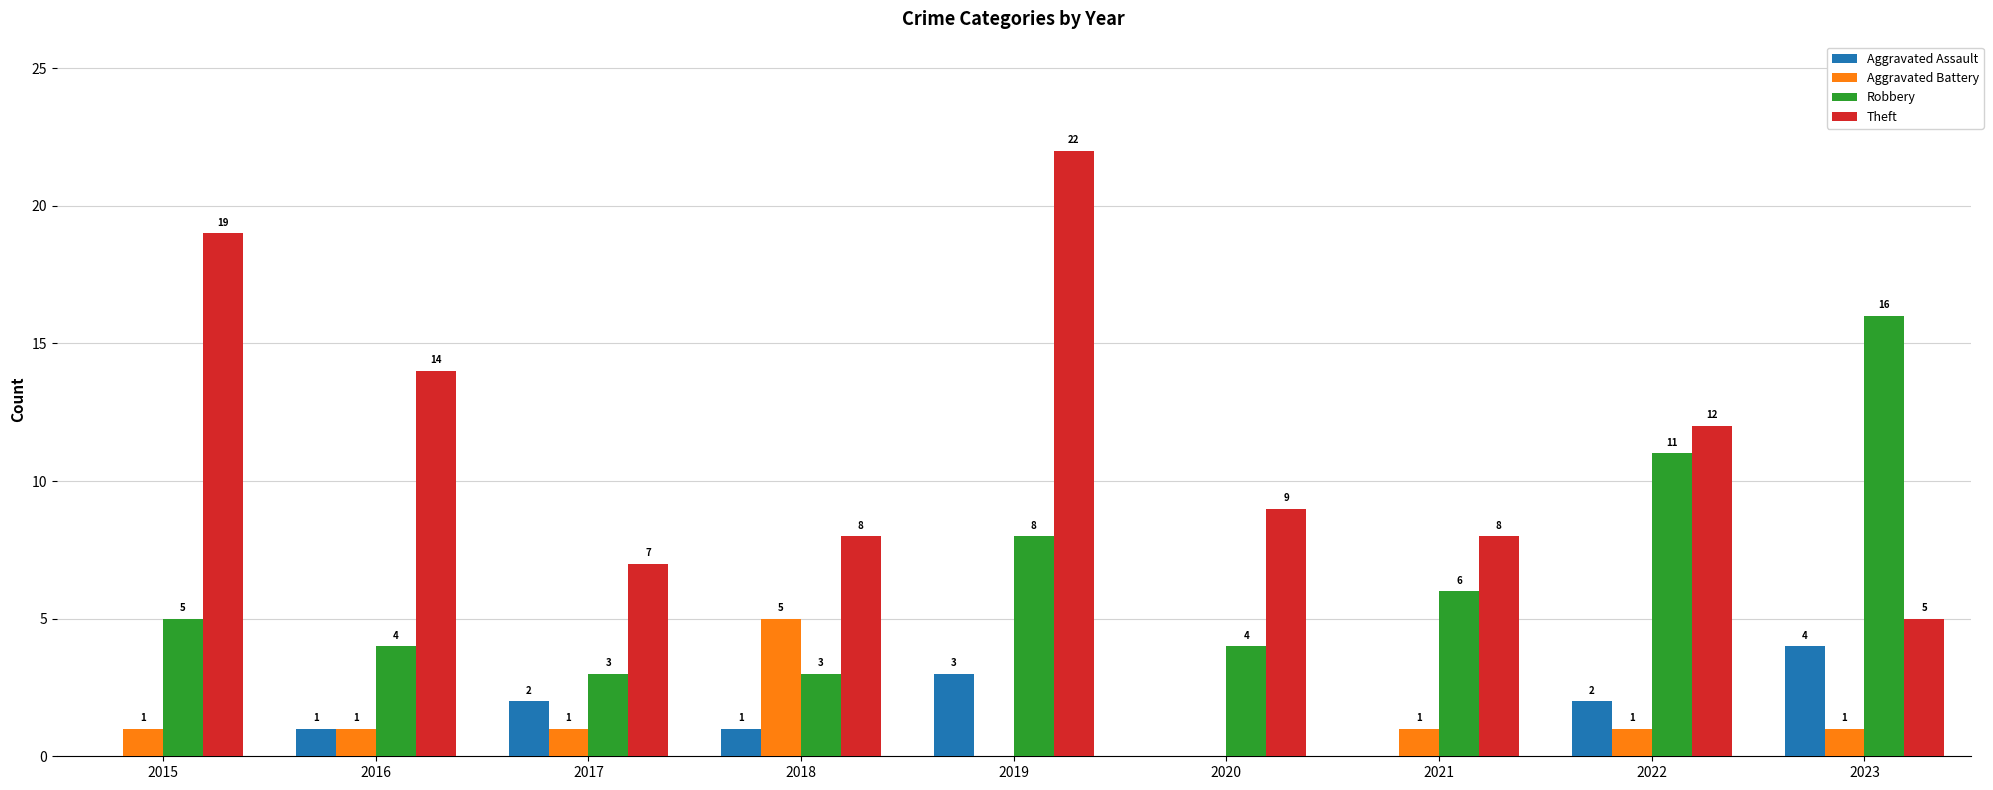

How many data points does each series have?

9